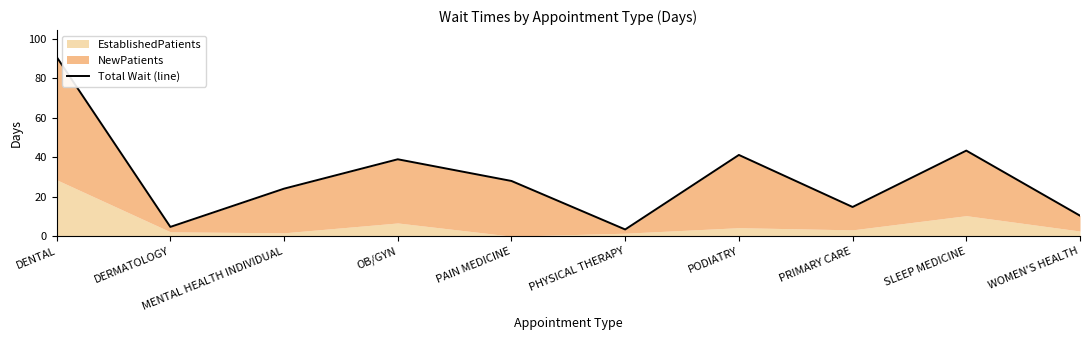

What is the value of the 1st point from the left?

90.9